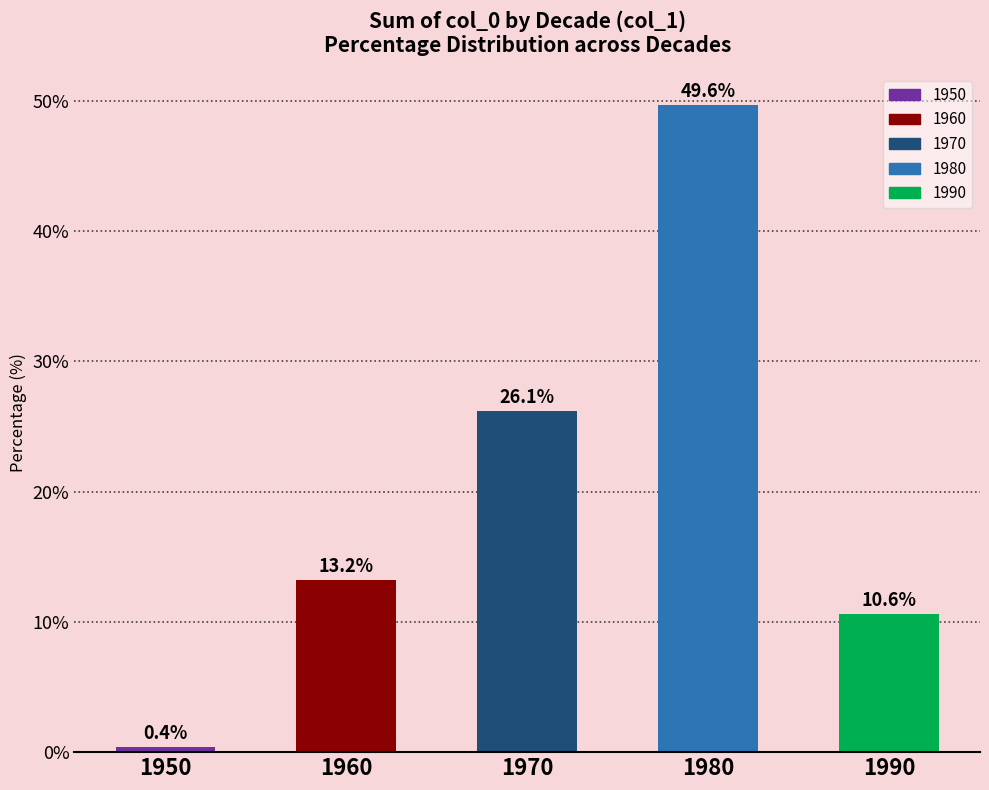

Approximately how many times larger is the value at 1980 compared to 1960?

3.8